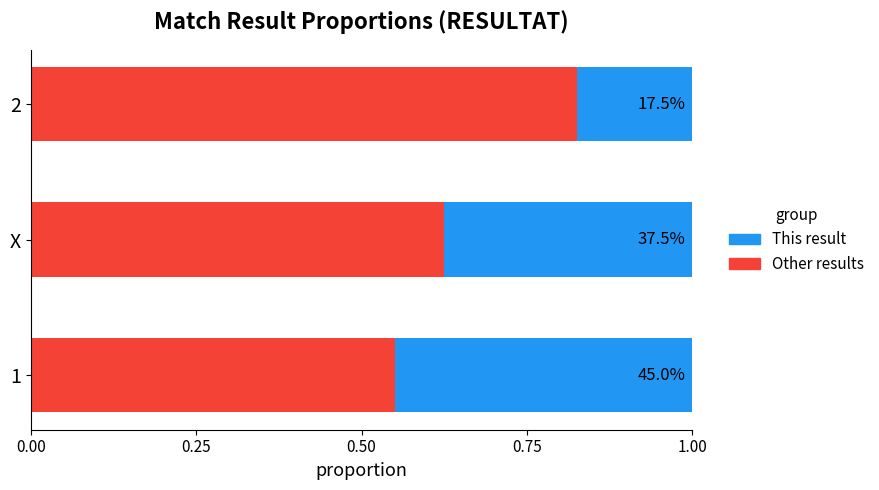

At how many categories does at least one series exceed 0?

3